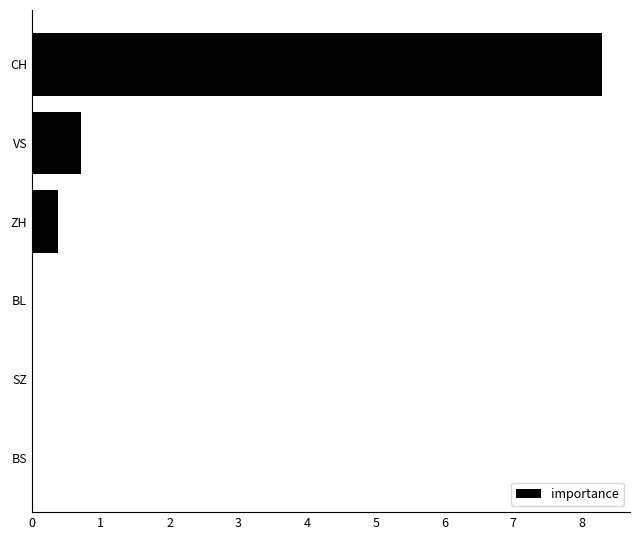

Count the number of categories in the chart.

6